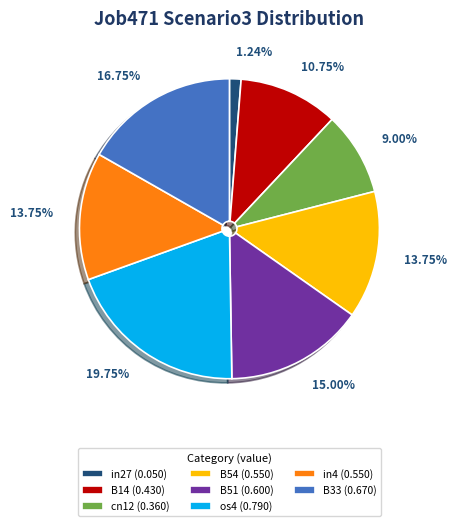

Is the sum of in27 (0.050) and B54 (0.550) greater than half?

No